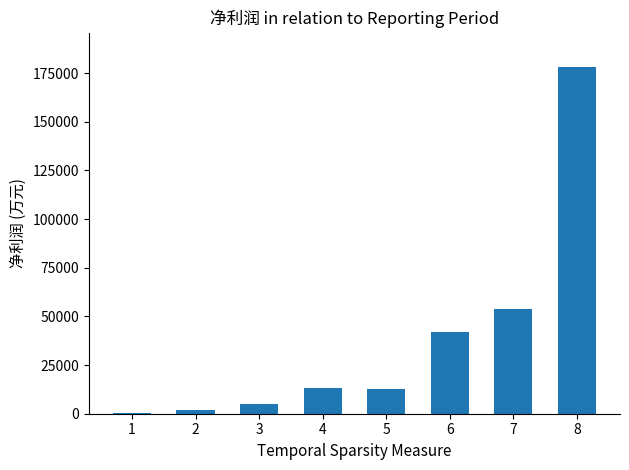

What is the sum of all values?

306719